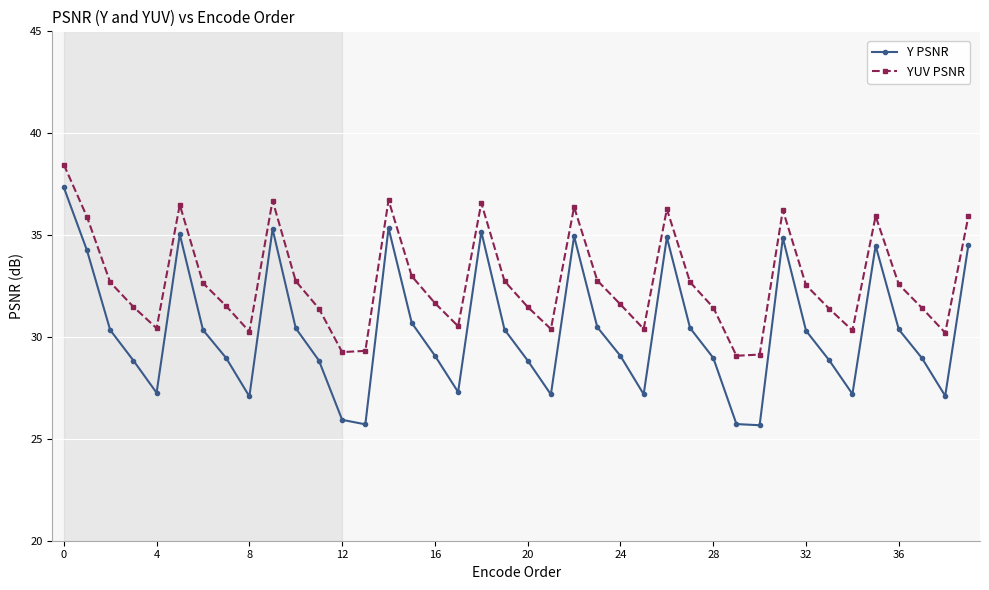

True or false: YUV PSNR and Y PSNR cross at least once.

False